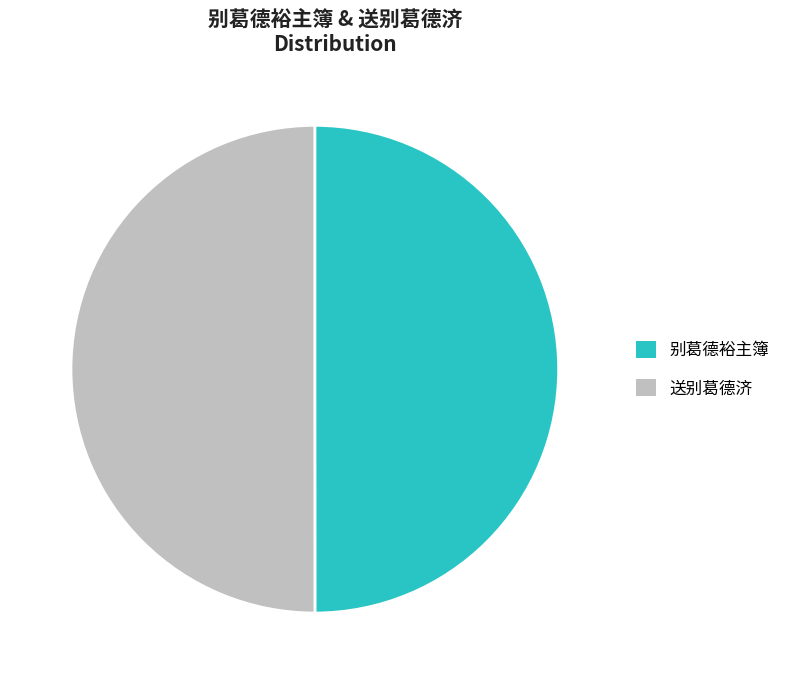

How many slices are in this pie chart?

2